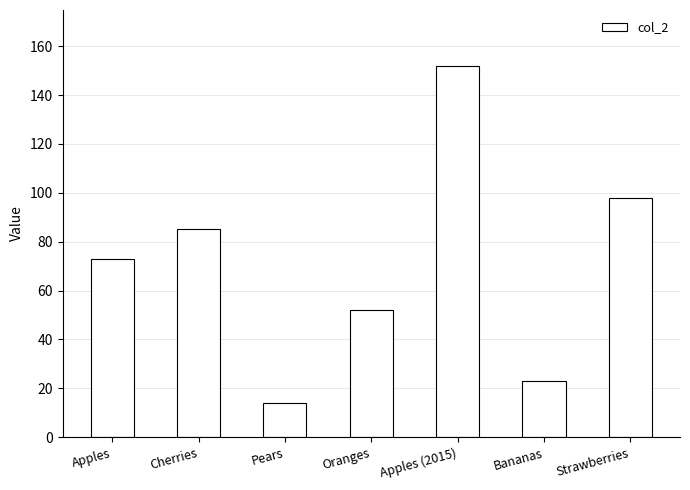

Where is the data nearest to the value 83?

Cherries